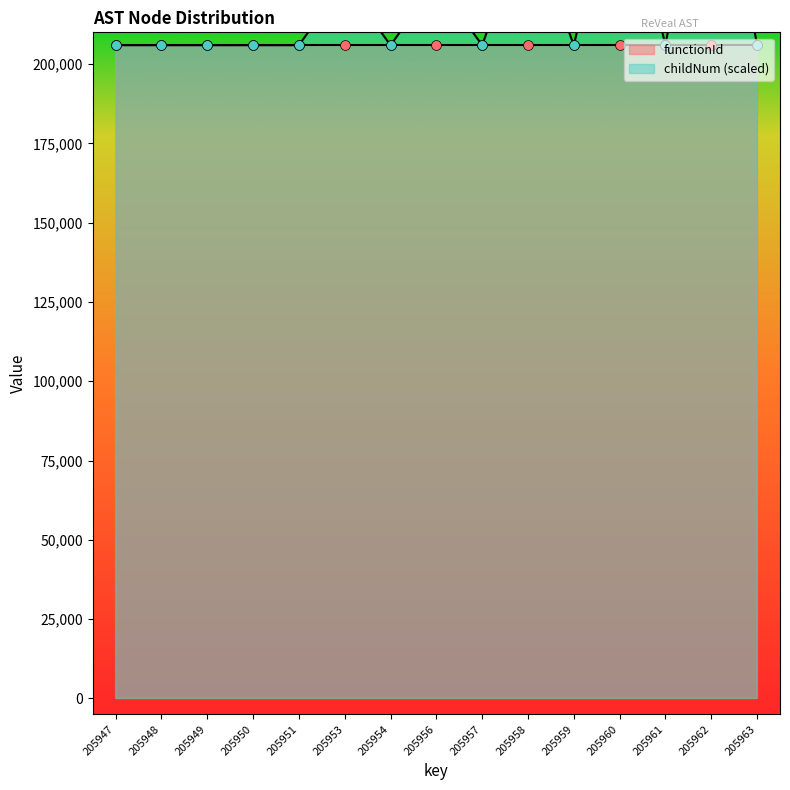

Between 205951 and 205959, which is larger?

205951